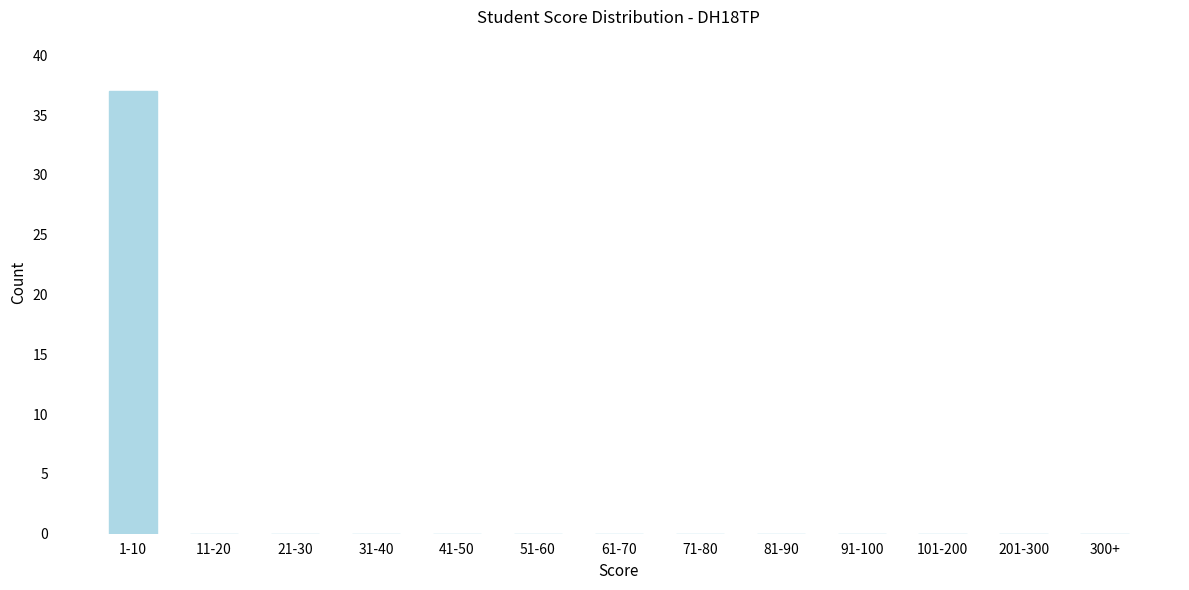

Reading right to left, extract all data points from this chart.

300+=0	201-300=0	101-200=0	91-100=0	81-90=0	71-80=0	61-70=0	51-60=0	41-50=0	31-40=0	21-30=0	11-20=0	1-10=37